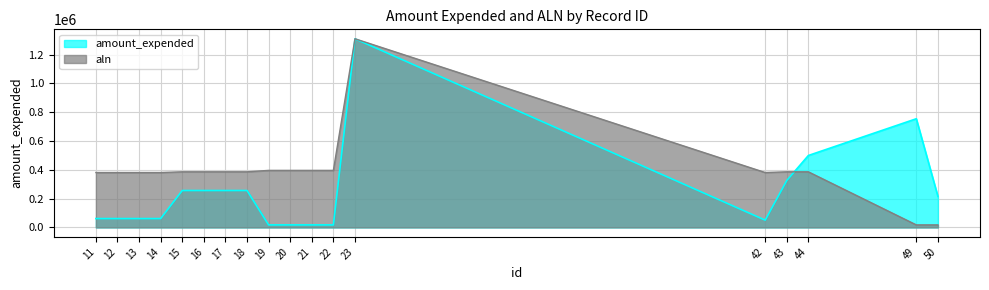

How many lines are shown in the chart?

2